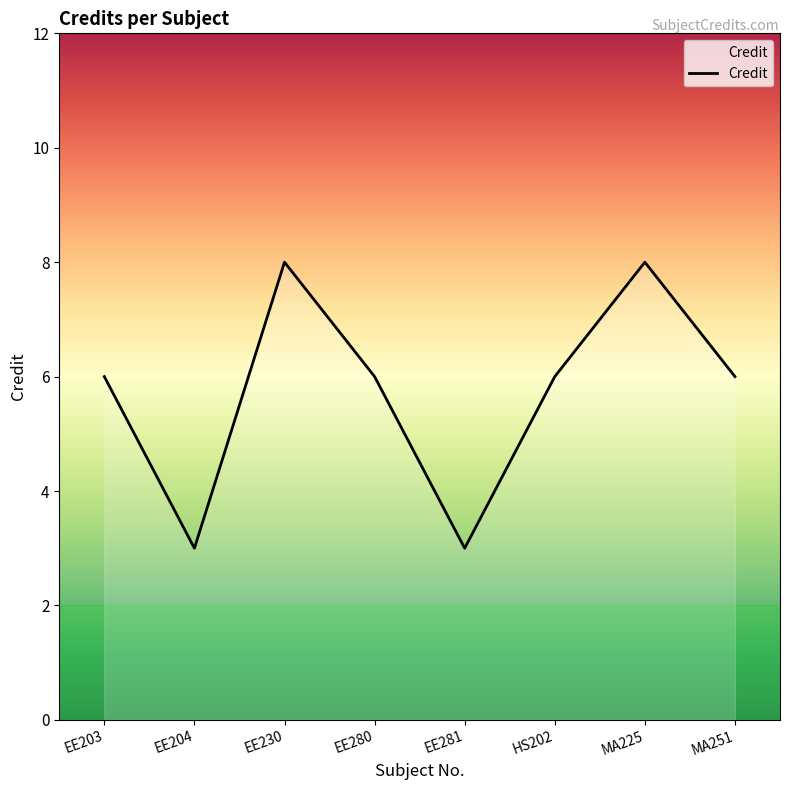

What position from the right is MA251?

1